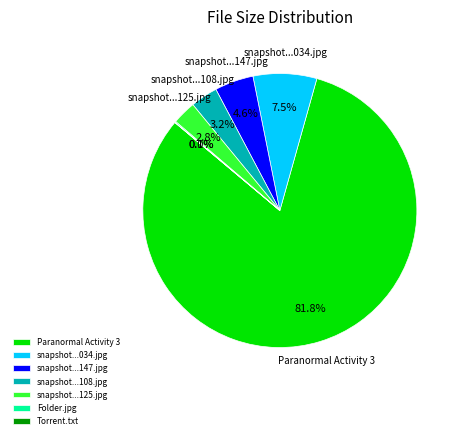

What is the largest slice in the pie chart?

Paranormal Activity 3